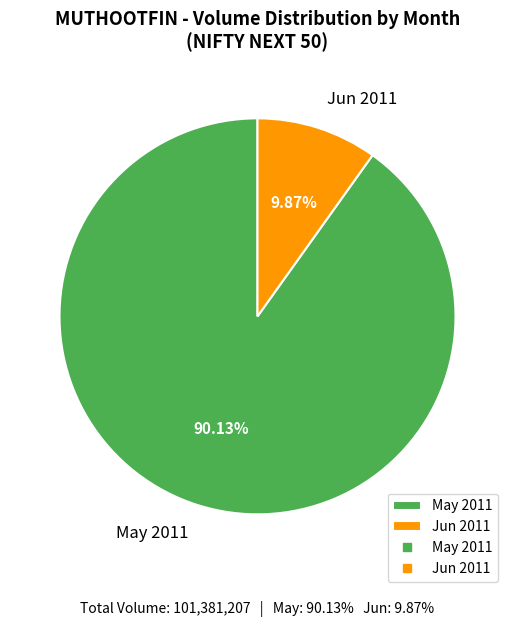

Count the number of slices in the pie.

2